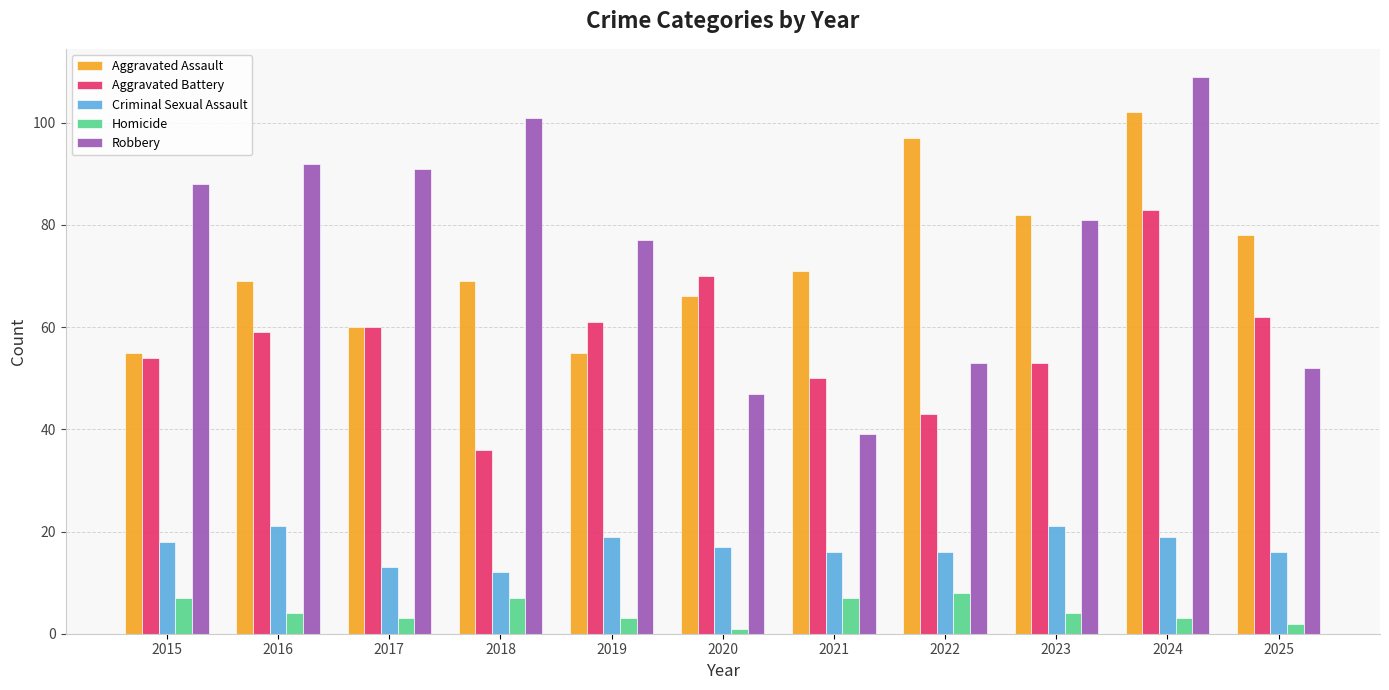

Reading left to right, extract all data points from this chart.

Aggravated Assault: 55	69	60	69	55	66	71	97	82	102	78
Aggravated Battery: 54	59	60	36	61	70	50	43	53	83	62
Criminal Sexual Assault: 18	21	13	12	19	17	16	16	21	19	16
Homicide: 7	4	3	7	3	1	7	8	4	3	2
Robbery: 88	92	91	101	77	47	39	53	81	109	52